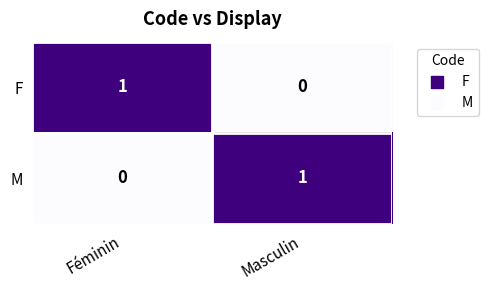

How many distinct data groups are displayed?

2